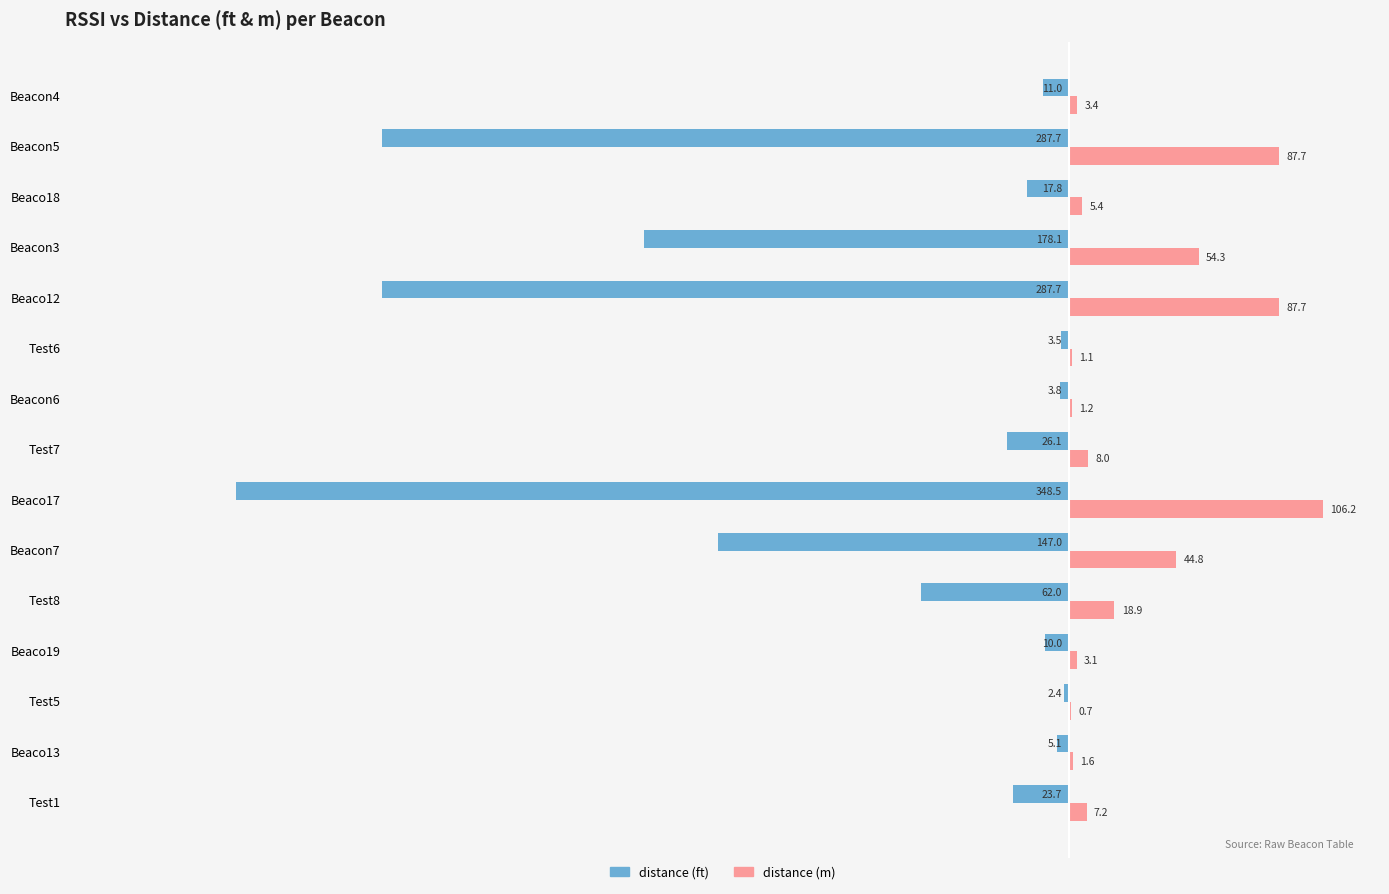

What is the approximate value of distance (m) at Beaco17?

106.2